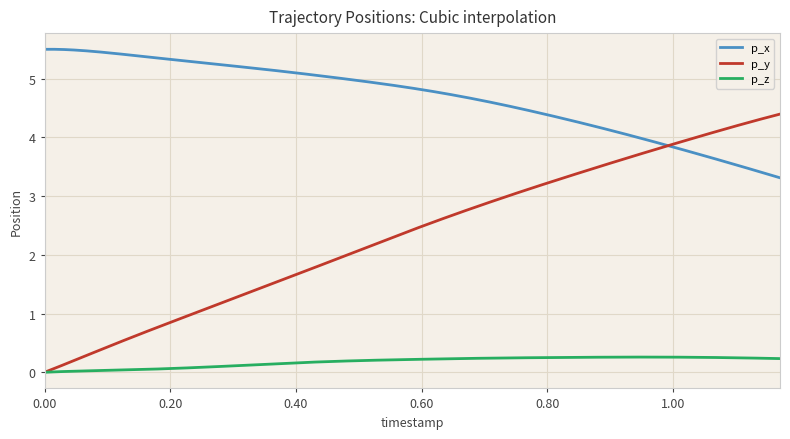

True or false: p_x and p_z intersect in this chart.

False